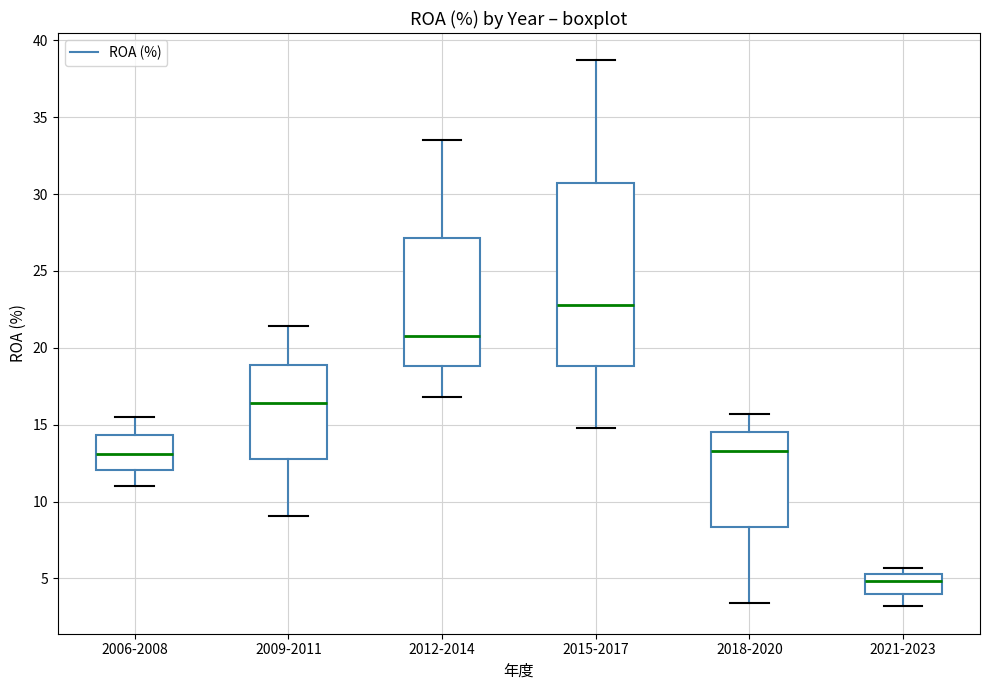

Where is the upper edge of the box for 2021-2023 on the y-axis? The values are not printed on the chart, so give them approximately, as read against the axis.

5.5